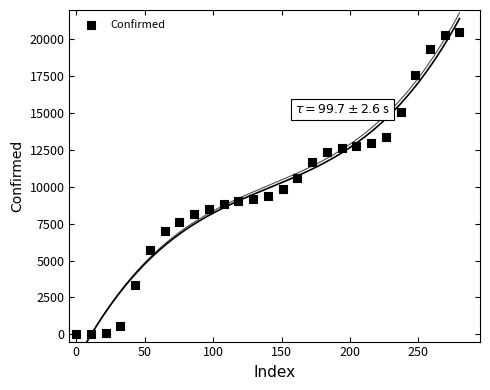

What is the range of Y values (max minus min)?

20505